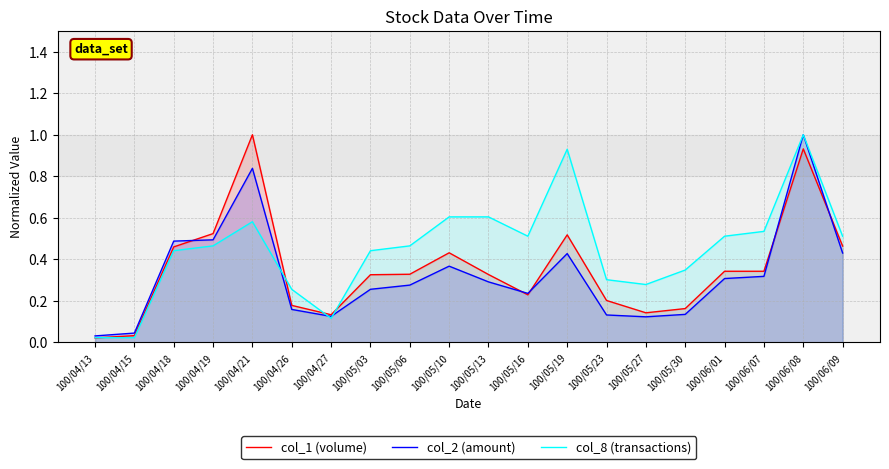

In col_2 (amount), how many points are higher than both neighbors (excluding endpoints)?

4